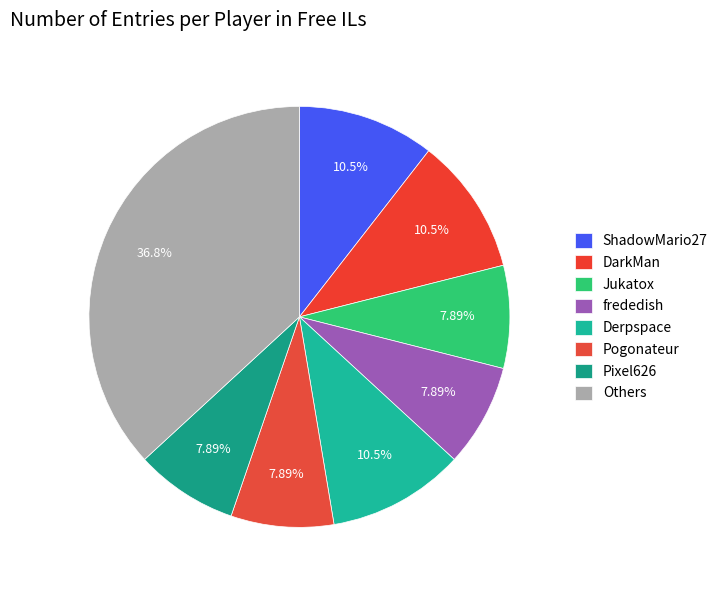

How many segments does this pie chart have?

8